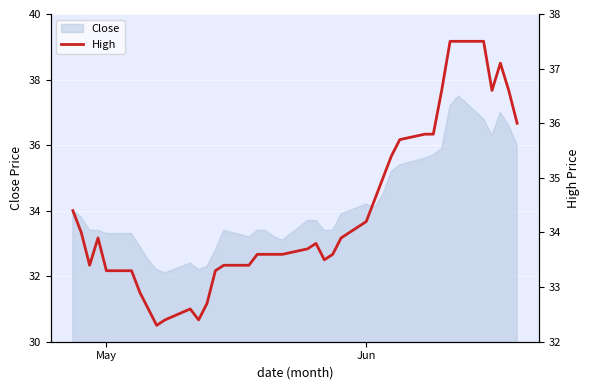

What is the lowest value of the Close series?

32.1